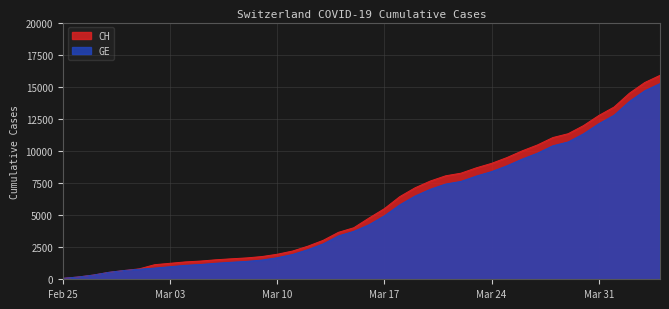

True or false: CH and GE intersect in this chart.

False